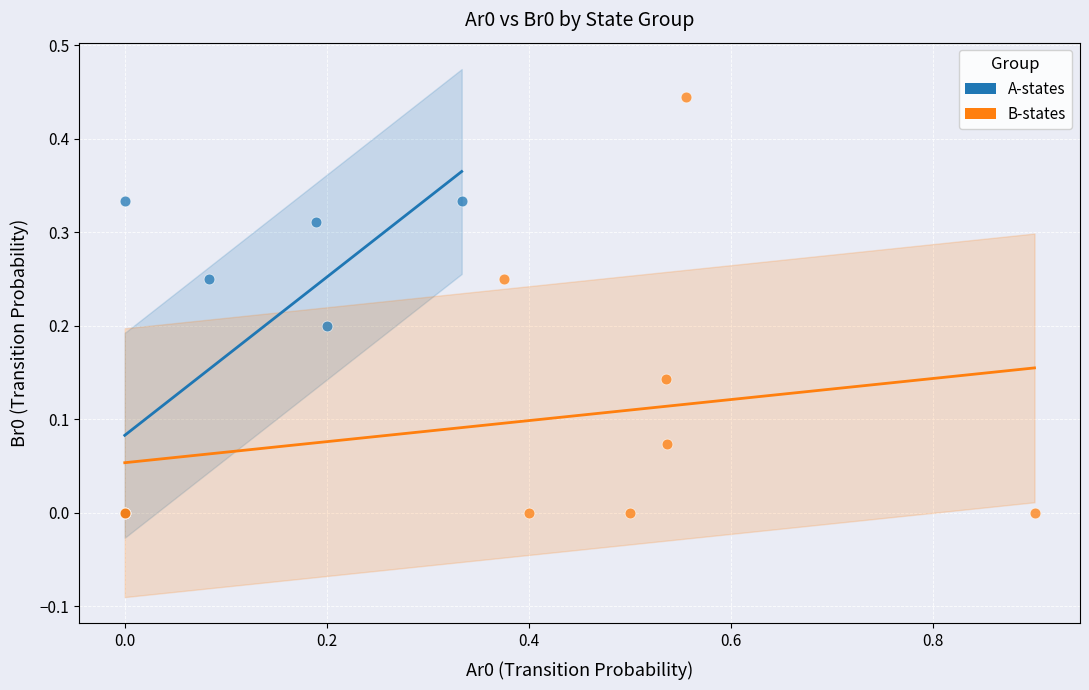

Which series has the largest Y range (max minus min)?

B-states